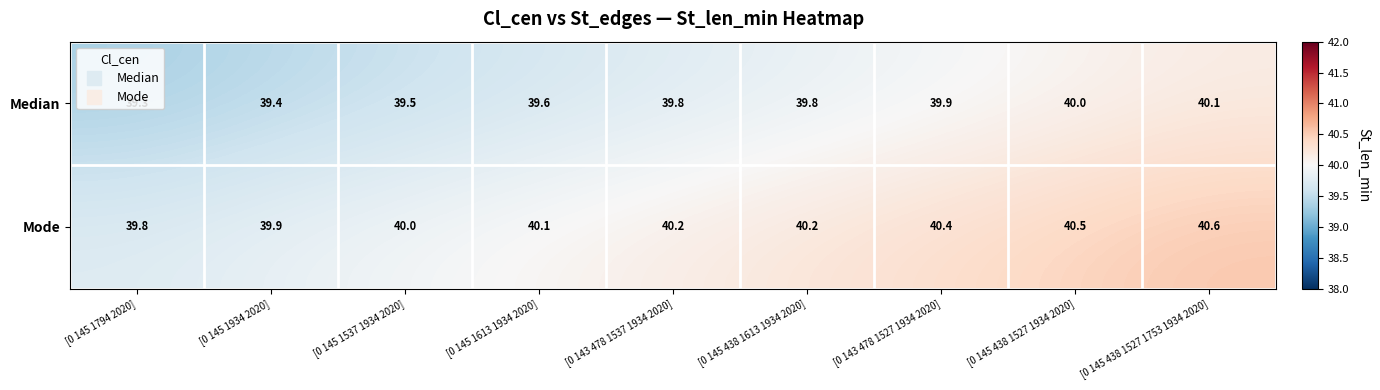

What is the greatest value displayed?

40.6